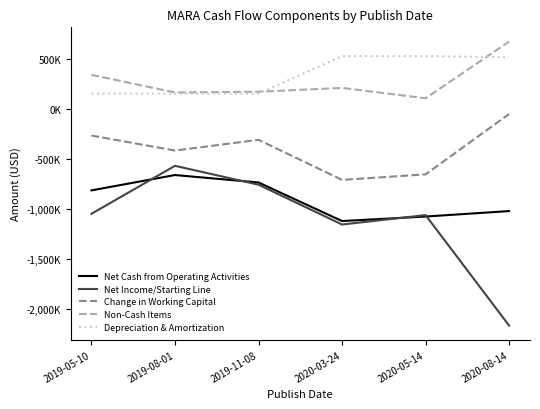

True or false: Net Cash from Operating Activities has a value of -657972 at 2019-08-01.

True